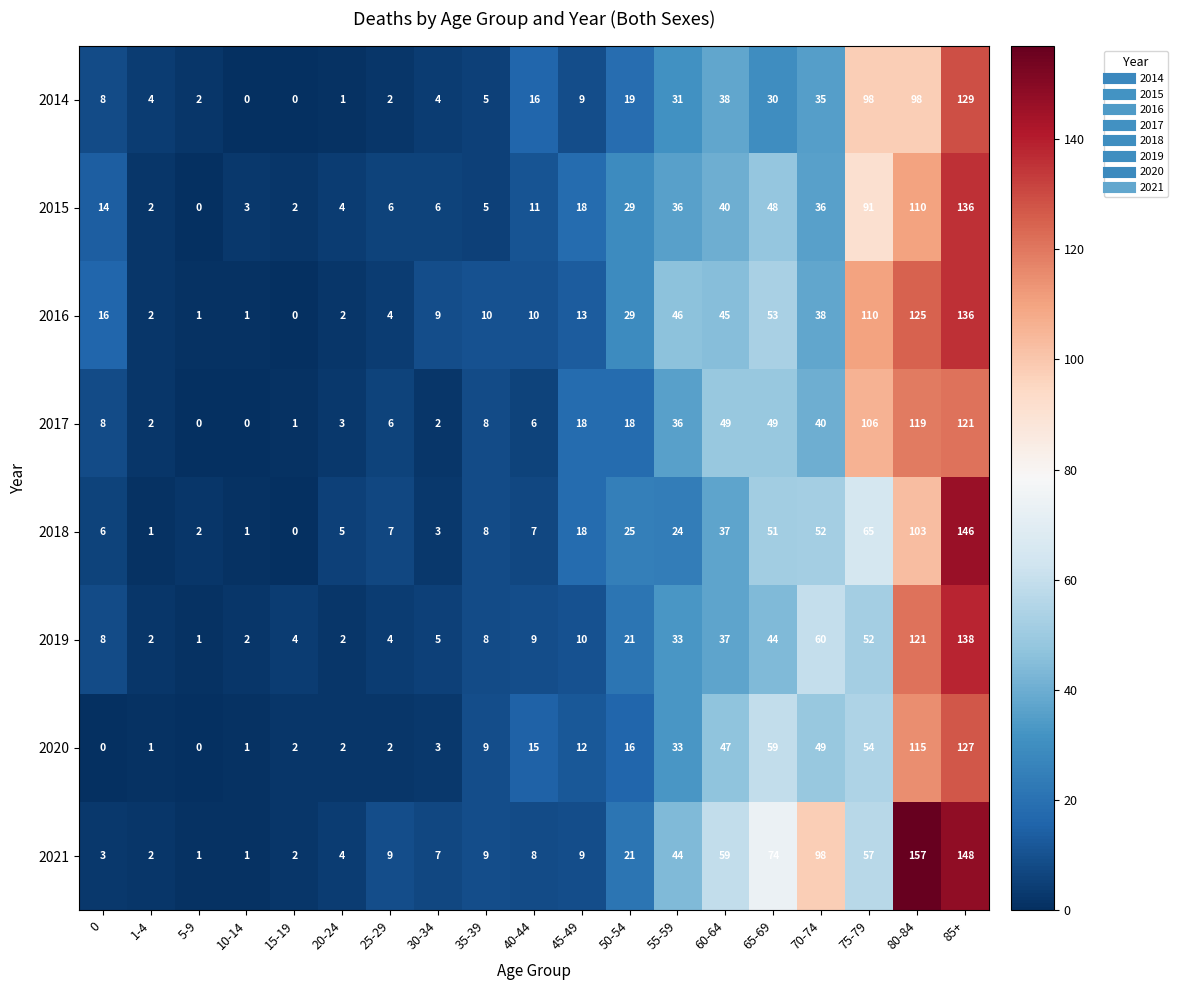

Which series changed the most between 20-24 and 55-59?

2016